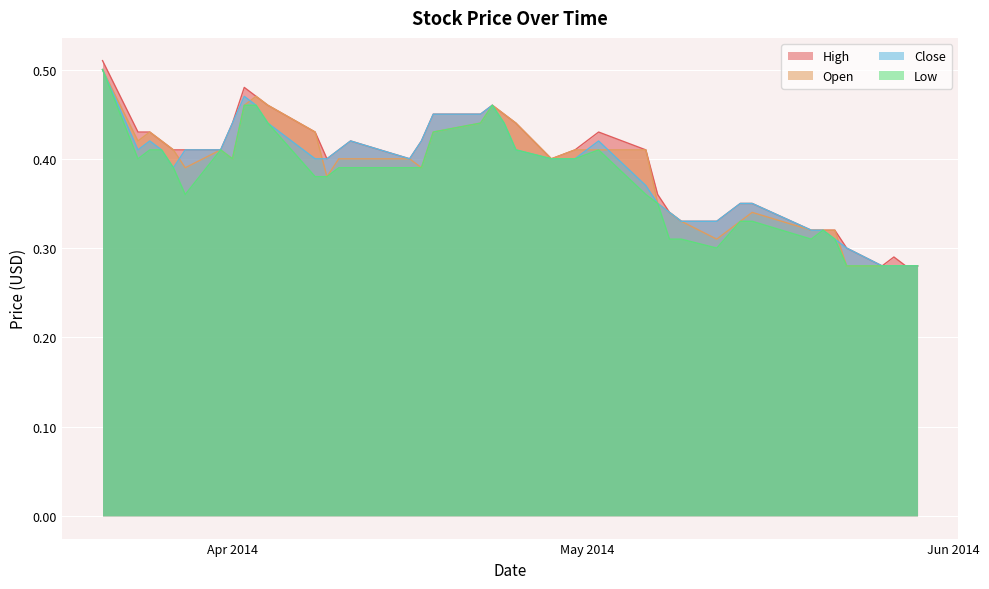

What are all the series names shown in the legend?

High, Open, Close, Low